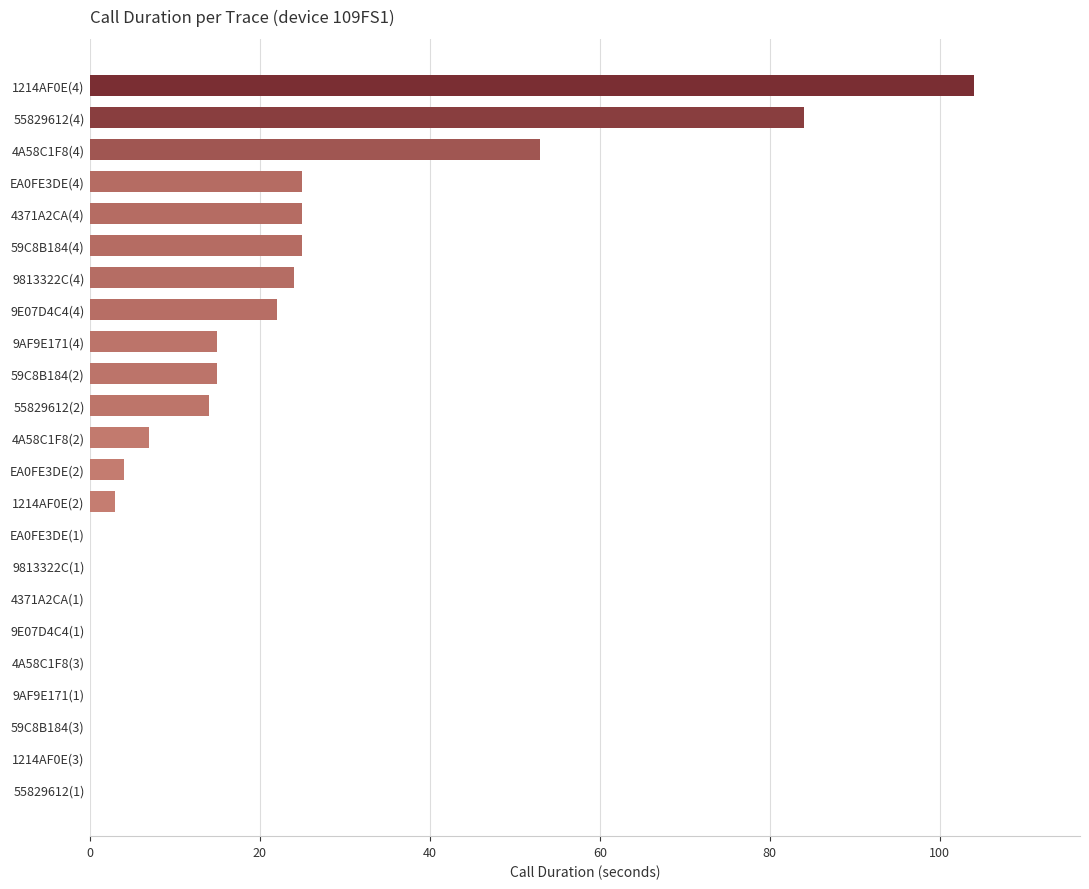

Count the number of categories in the chart.

23